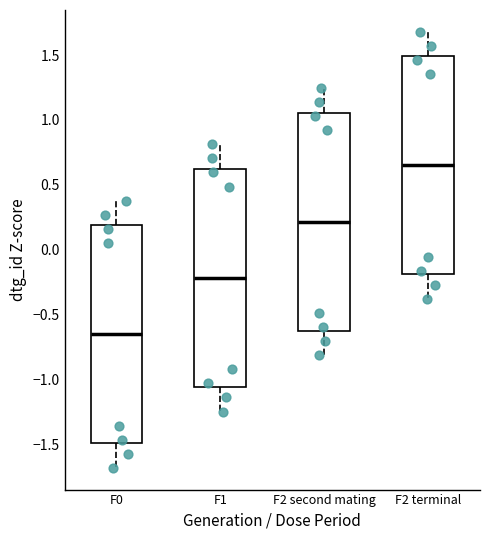

Where is the lower edge of the box for F1 on the y-axis? The values are not printed on the chart, so give them approximately, as read against the axis.

-1.05